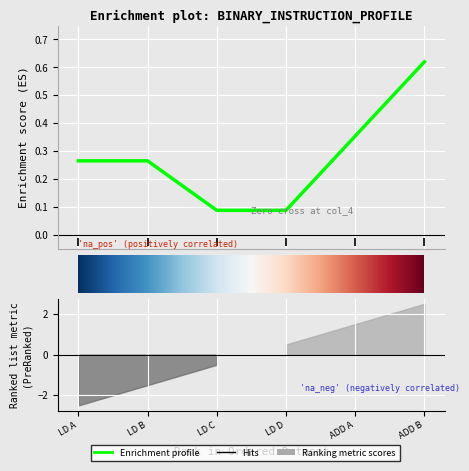

Count the number of categories in the chart.

6